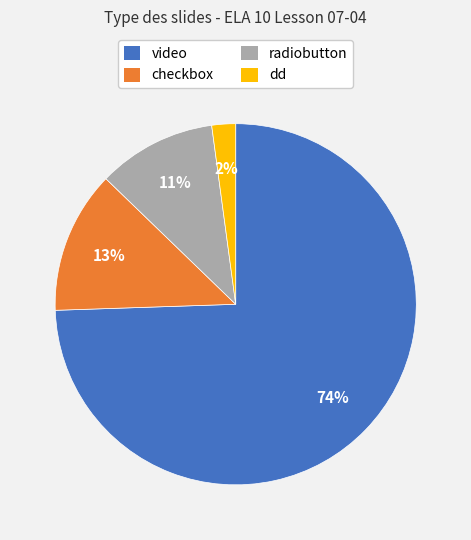

Do video and checkbox together represent more than half of the pie?

Yes